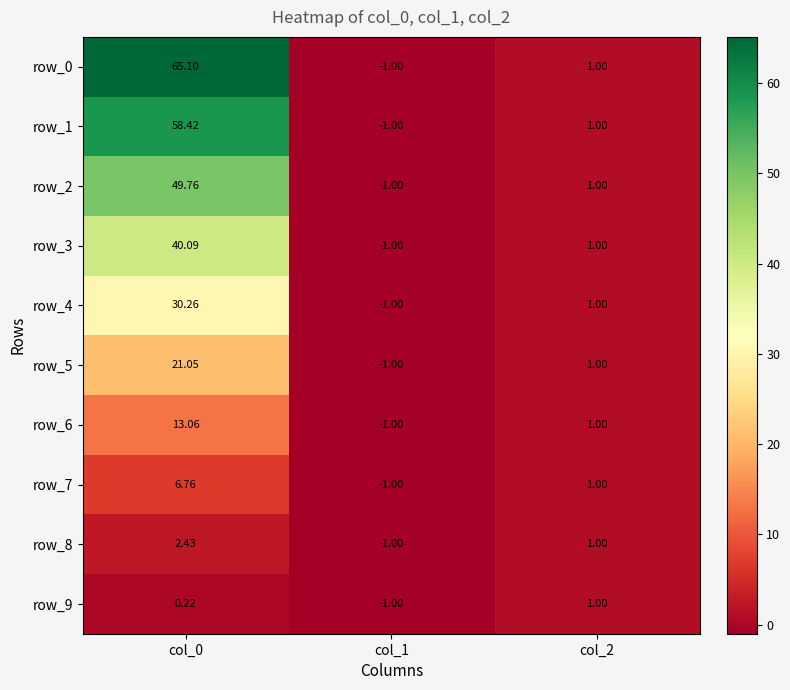

What is the difference between the maximum and minimum values in the row_7 series?

7.8